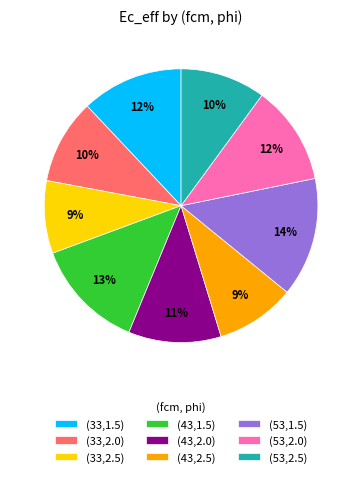

What percentage is the (53,1.5) slice, to the nearest percent?

14%